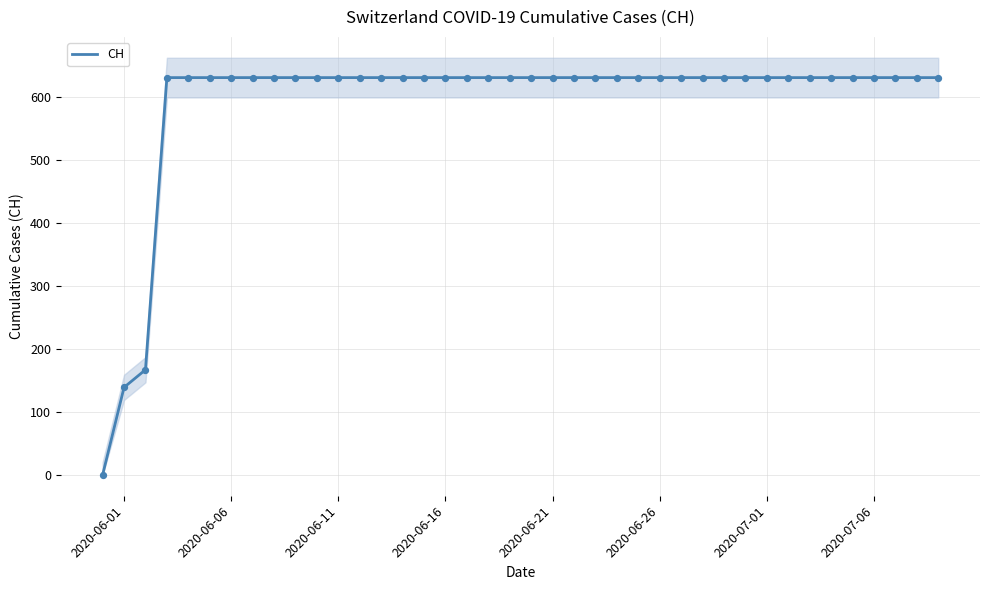

What is the maximum value for CH?

631